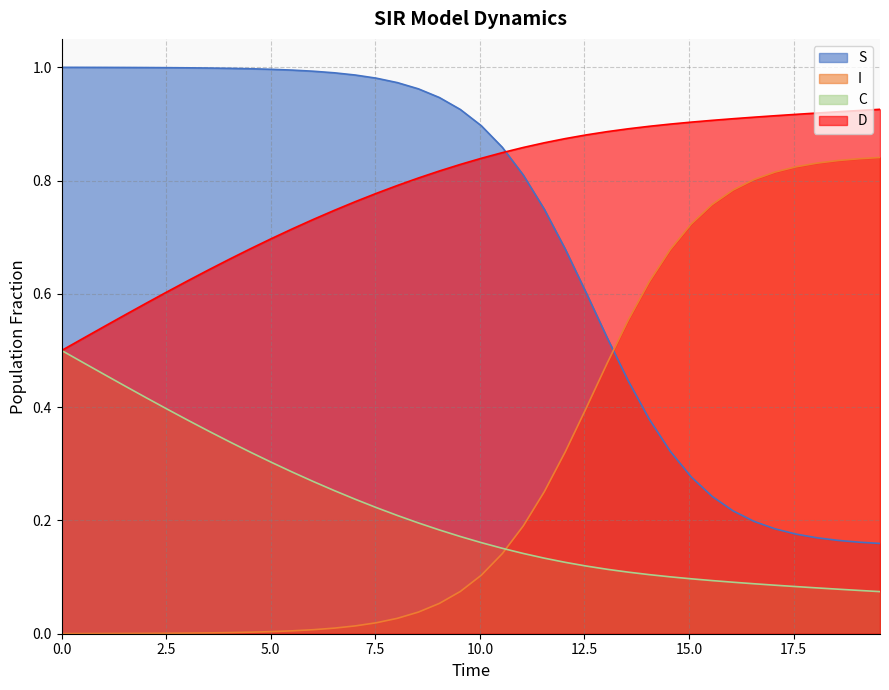

Reading right to left, list all the values displayed in this chart.

S: 19.565217391304348=0.2	19.06354515050167=0.2	18.561872909698998=0.2	18.06020066889632=0.2	17.558528428093645=0.2	17.05685618729097=0.2	16.555183946488295=0.2	16.05351170568562=0.2	15.551839464882944=0.2	15.050167224080267=0.3	14.548494983277592=0.3	14.046822742474916=0.4	13.545150501672241=0.4	13.043478260869565=0.5	12.54180602006689=0.6	12.040133779264213=0.7	11.538461538461538=0.7	11.036789297658864=0.8	10.535117056856187=0.9	10.033444816053512=0.9	9.531772575250836=0.9	9.03010033444816=0.9	8.528428093645484=1.0	8.02675585284281=1.0	7.525083612040134=1.0	7.023411371237458=1.0	6.521739130434782=1.0	6.020066889632107=1.0	5.518394648829432=1.0	5.016722408026756=1.0	4.51505016722408=1.0	4.013377926421405=1.0	3.511705685618729=1.0	3.0100334448160533=1.0	2.508361204013378=1.0	2.0066889632107023=1.0	1.5050167224080266=1.0	1.0033444816053512=1.0	0.5016722408026756=1.0	0.0=1.0
I: 19.565217391304348=0.8	19.06354515050167=0.8	18.561872909698998=0.8	18.06020066889632=0.8	17.558528428093645=0.8	17.05685618729097=0.8	16.555183946488295=0.8	16.05351170568562=0.8	15.551839464882944=0.8	15.050167224080267=0.7	14.548494983277592=0.7	14.046822742474916=0.6	13.545150501672241=0.6	13.043478260869565=0.5	12.54180602006689=0.4	12.040133779264213=0.3	11.538461538461538=0.3	11.036789297658864=0.2	10.535117056856187=0.1	10.033444816053512=0.1	9.531772575250836=0.1	9.03010033444816=0.1	8.528428093645484=0.0	8.02675585284281=0.0	7.525083612040134=0.0	7.023411371237458=0.0	6.521739130434782=0.0	6.020066889632107=0.0	5.518394648829432=0.0	5.016722408026756=0.0	4.51505016722408=0.0	4.013377926421405=0.0	3.511705685618729=0.0	3.0100334448160533=0.0	2.508361204013378=0.0	2.0066889632107023=0.0	1.5050167224080266=0.0	1.0033444816053512=0.0	0.5016722408026756=0.0	0.0=0.0
C: 19.565217391304348=0.1	19.06354515050167=0.1	18.561872909698998=0.1	18.06020066889632=0.1	17.558528428093645=0.1	17.05685618729097=0.1	16.555183946488295=0.1	16.05351170568562=0.1	15.551839464882944=0.1	15.050167224080267=0.1	14.548494983277592=0.1	14.046822742474916=0.1	13.545150501672241=0.1	13.043478260869565=0.1	12.54180602006689=0.1	12.040133779264213=0.1	11.538461538461538=0.1	11.036789297658864=0.1	10.535117056856187=0.2	10.033444816053512=0.2	9.531772575250836=0.2	9.03010033444816=0.2	8.528428093645484=0.2	8.02675585284281=0.2	7.525083612040134=0.2	7.023411371237458=0.2	6.521739130434782=0.3	6.020066889632107=0.3	5.518394648829432=0.3	5.016722408026756=0.3	4.51505016722408=0.3	4.013377926421405=0.3	3.511705685618729=0.4	3.0100334448160533=0.4	2.508361204013378=0.4	2.0066889632107023=0.4	1.5050167224080266=0.4	1.0033444816053512=0.5	0.5016722408026756=0.5	0.0=0.5
D: 19.565217391304348=0.9	19.06354515050167=0.9	18.561872909698998=0.9	18.06020066889632=0.9	17.558528428093645=0.9	17.05685618729097=0.9	16.555183946488295=0.9	16.05351170568562=0.9	15.551839464882944=0.9	15.050167224080267=0.9	14.548494983277592=0.9	14.046822742474916=0.9	13.545150501672241=0.9	13.043478260869565=0.9	12.54180602006689=0.9	12.040133779264213=0.9	11.538461538461538=0.9	11.036789297658864=0.9	10.535117056856187=0.8	10.033444816053512=0.8	9.531772575250836=0.8	9.03010033444816=0.8	8.528428093645484=0.8	8.02675585284281=0.8	7.525083612040134=0.8	7.023411371237458=0.8	6.521739130434782=0.7	6.020066889632107=0.7	5.518394648829432=0.7	5.016722408026756=0.7	4.51505016722408=0.7	4.013377926421405=0.7	3.511705685618729=0.6	3.0100334448160533=0.6	2.508361204013378=0.6	2.0066889632107023=0.6	1.5050167224080266=0.6	1.0033444816053512=0.5	0.5016722408026756=0.5	0.0=0.5